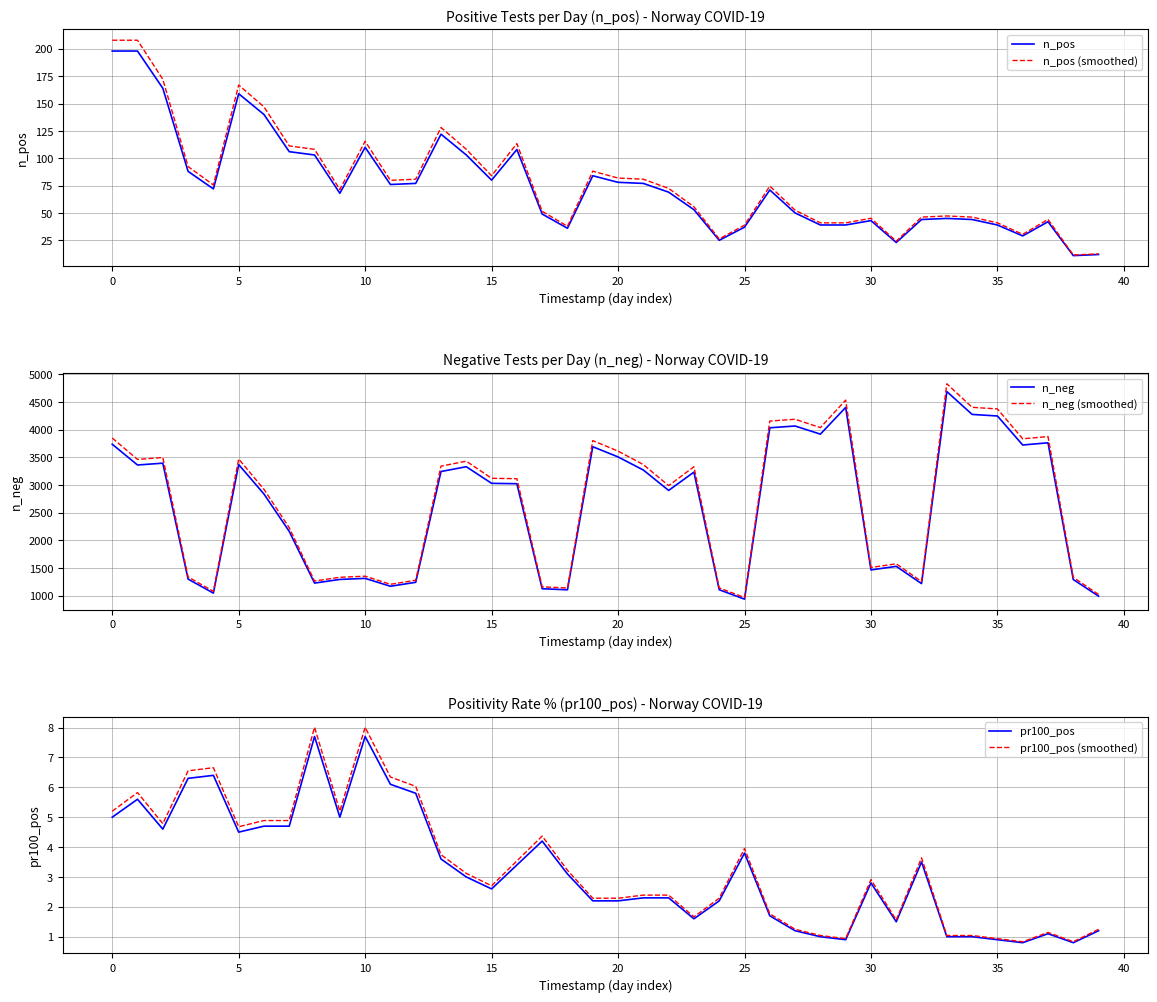

True or false: pr100_pos and pr100_pos (smoothed) intersect in this chart.

False